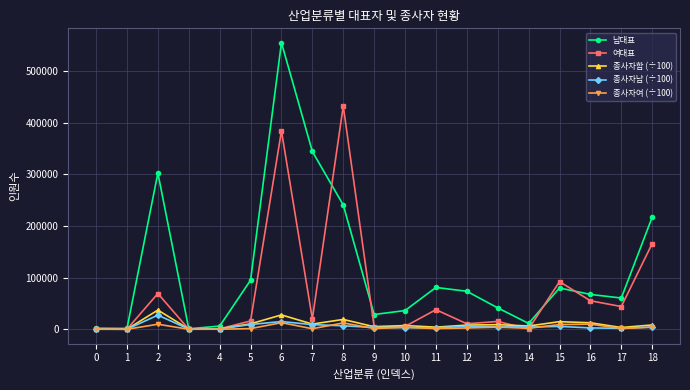

Where is 여대표 nearest to the value 216166?

18